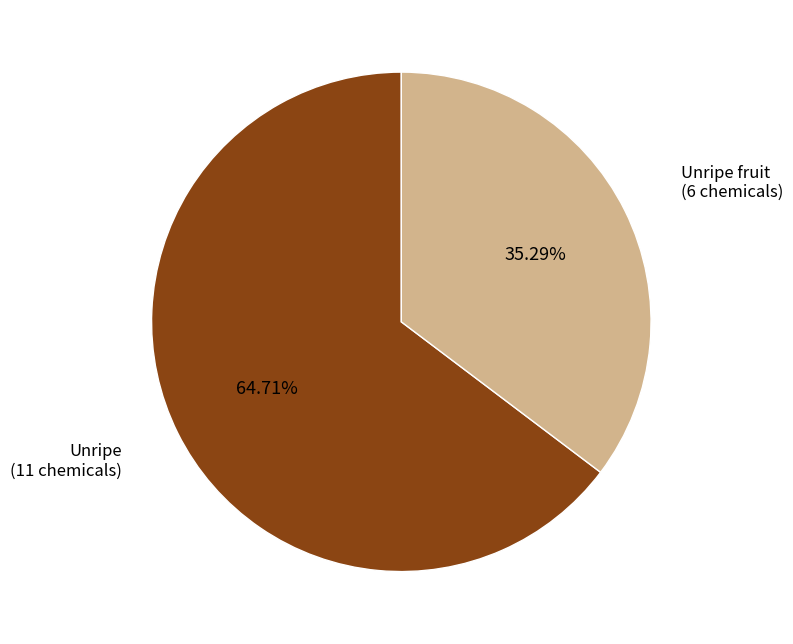

To the nearest percent, what portion does Unripe fruit represent?

35%